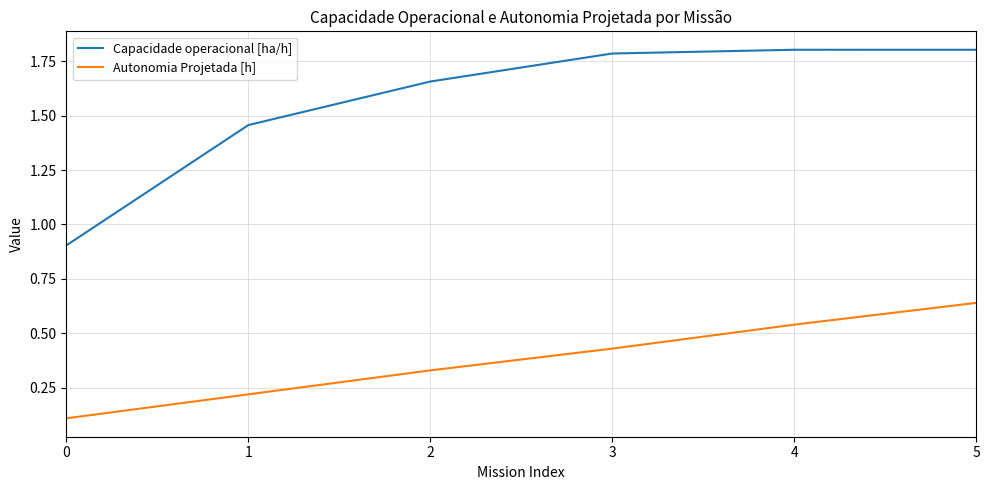

Rank the series by their maximum value, from lowest to highest.

Autonomia Projetada [h], Capacidade operacional [ha/h]